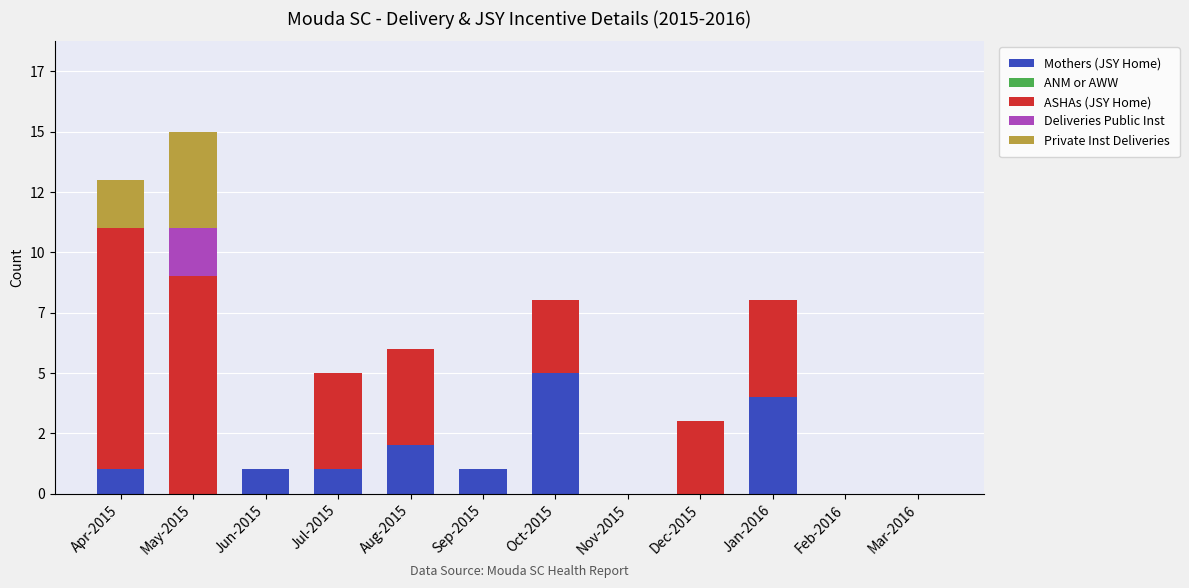

List the series in order of their peak value, highest first.

ASHAs (JSY Home), Mothers (JSY Home), Private Inst Deliveries, Deliveries Public Inst, ANM or AWW